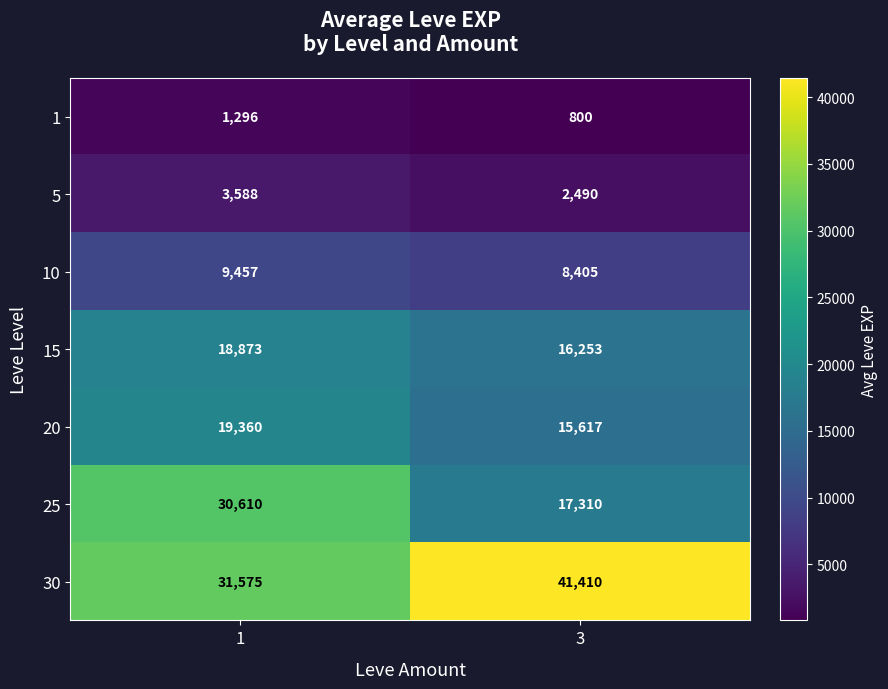

The value of 15 at 1 is 27807. True or false?

False